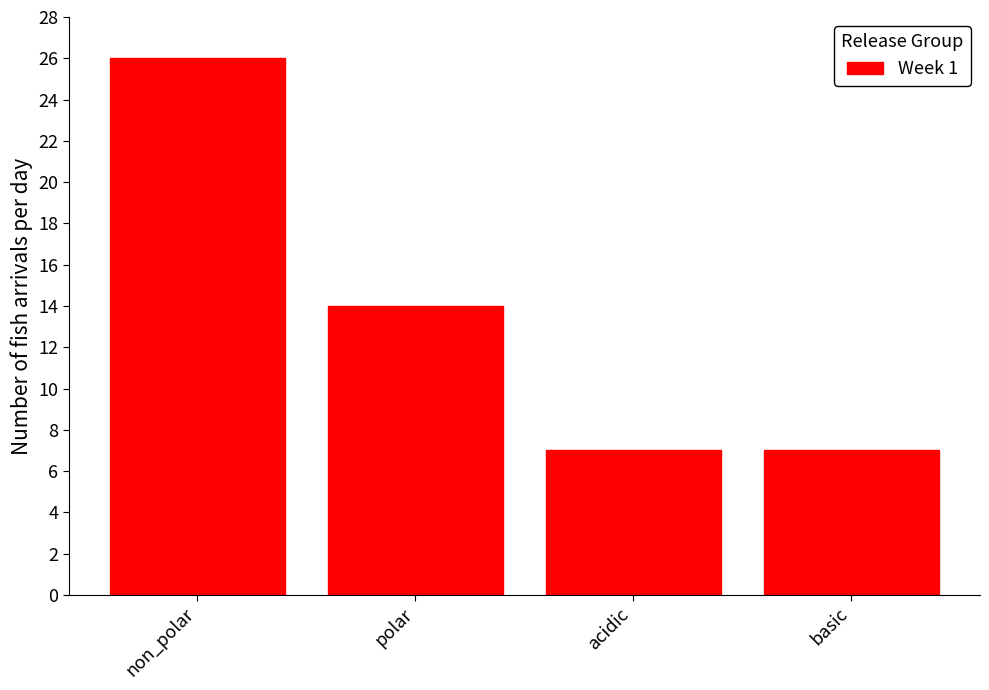

Reading right to left, what are all the values shown in this chart?

7	7	14	26